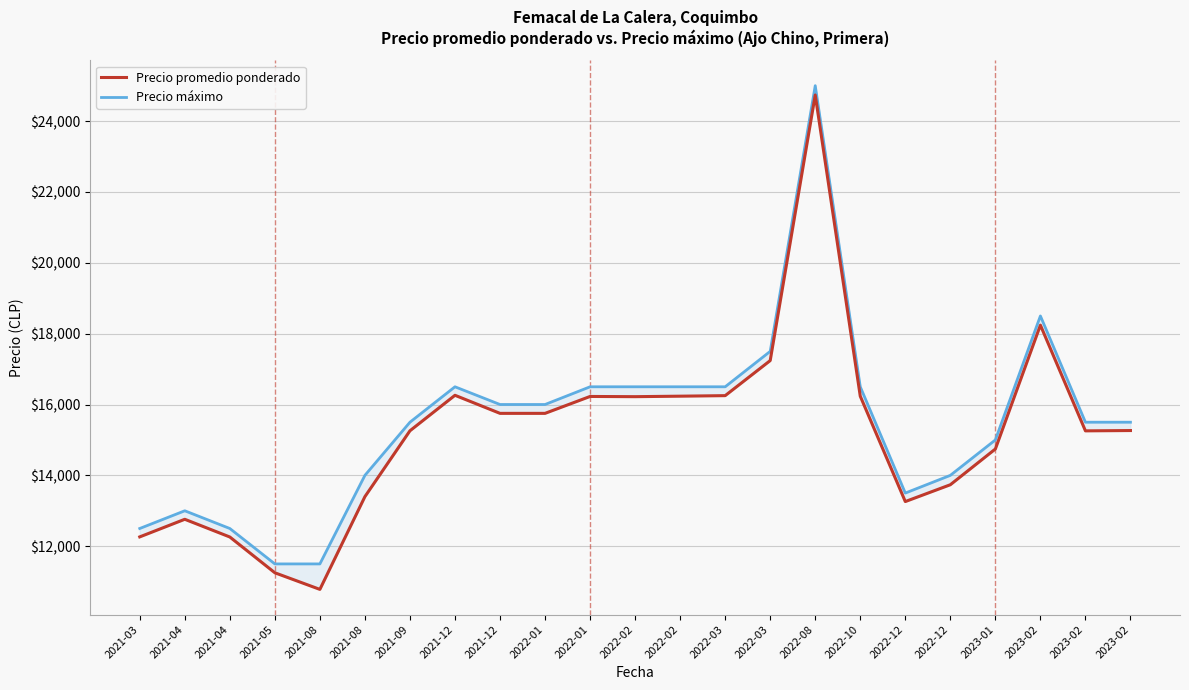

Does the chart have visible grid lines?

Yes